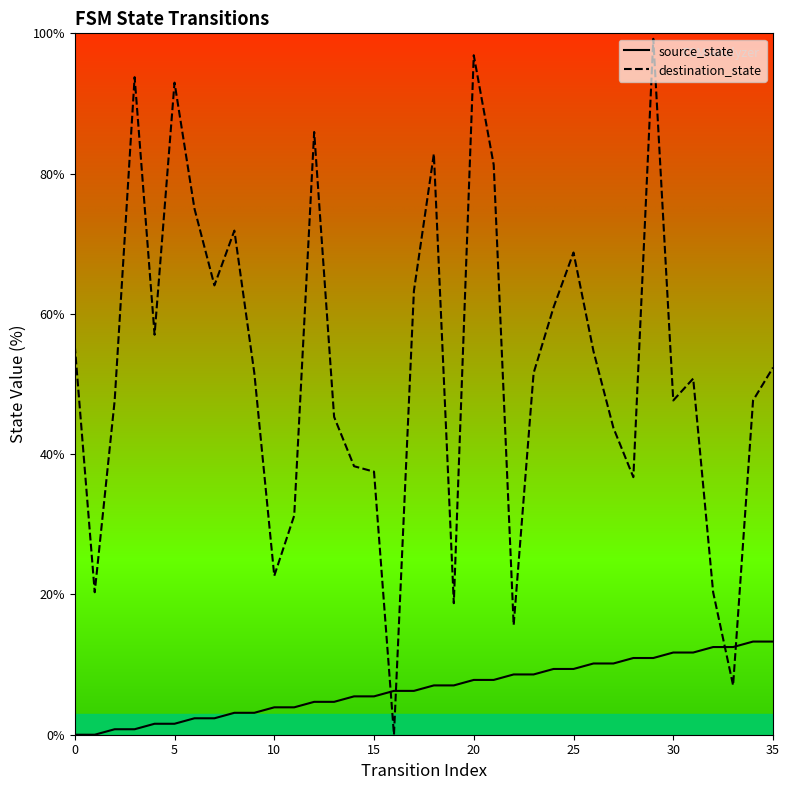

Rank the series by their average value, from lowest to highest.

source_state, destination_state